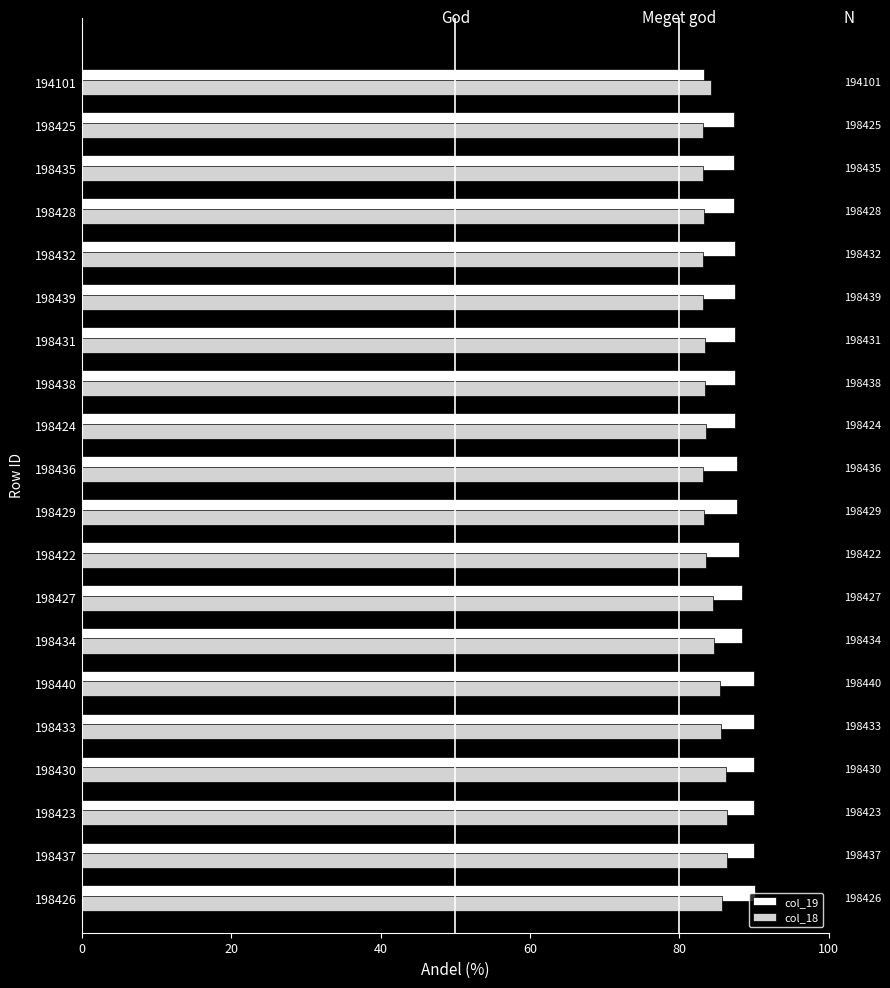

Reading right to left, list all the values displayed in this chart.

col_19: 83.3	87.3	87.3	87.3	87.4	87.4	87.4	87.4	87.5	87.7	87.7	88.0	88.4	88.4	89.9	89.9	89.9	90.0	90.0	90.1
col_18: 84.2	83.2	83.2	83.3	83.2	83.2	83.4	83.5	83.6	83.2	83.3	83.6	84.6	84.7	85.4	85.6	86.2	86.3	86.3	85.7